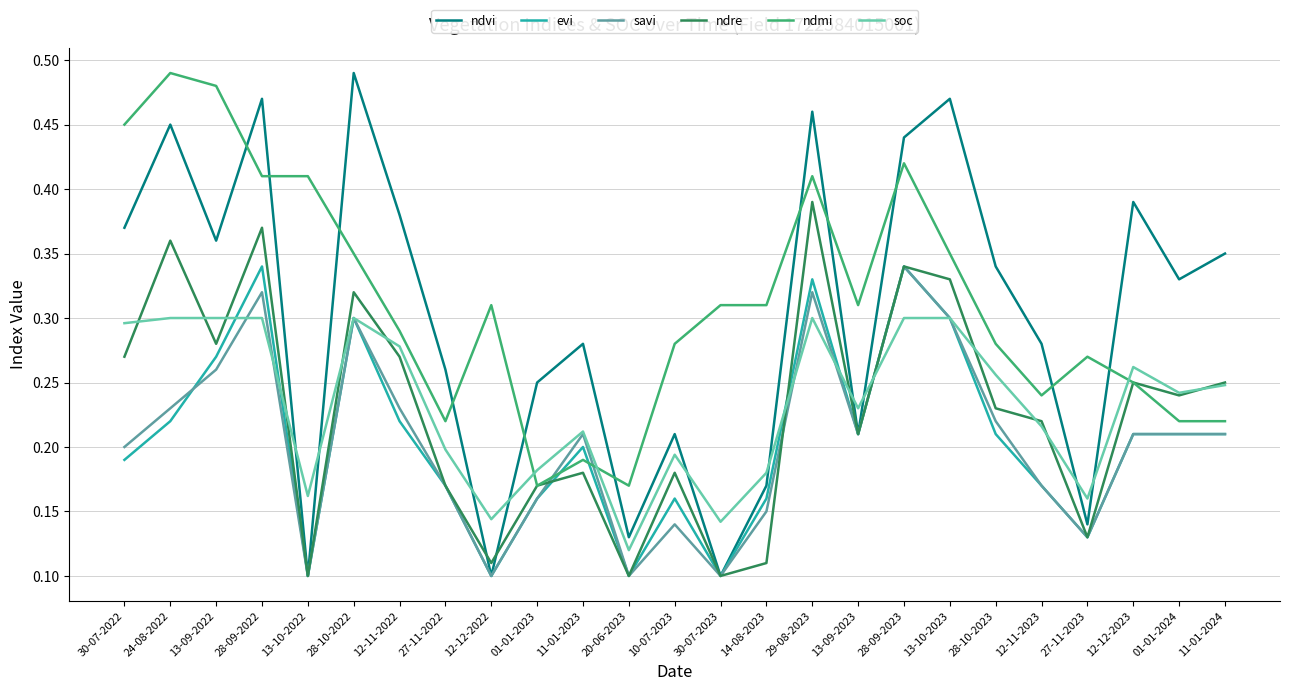

True or false: savi has a value of 0.2 at 01-01-2023.

True